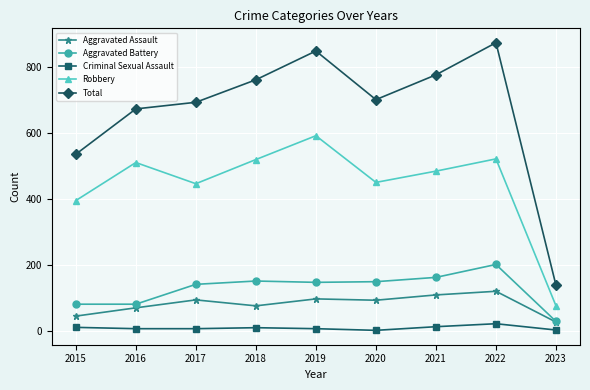

At 2017, list the series in order from smallest to largest.

Criminal Sexual Assault, Aggravated Assault, Aggravated Battery, Robbery, Total